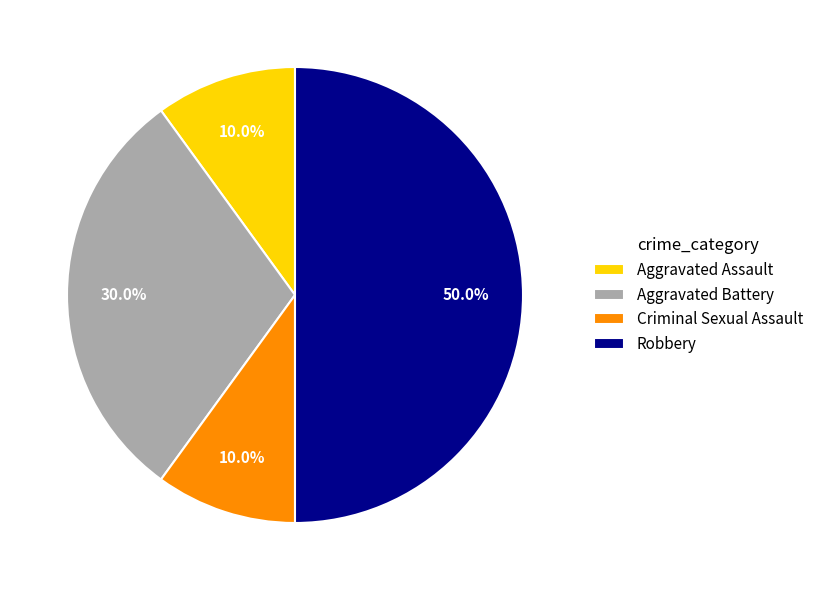

To the nearest percent, what percentage of the pie is Aggravated Battery?

30%